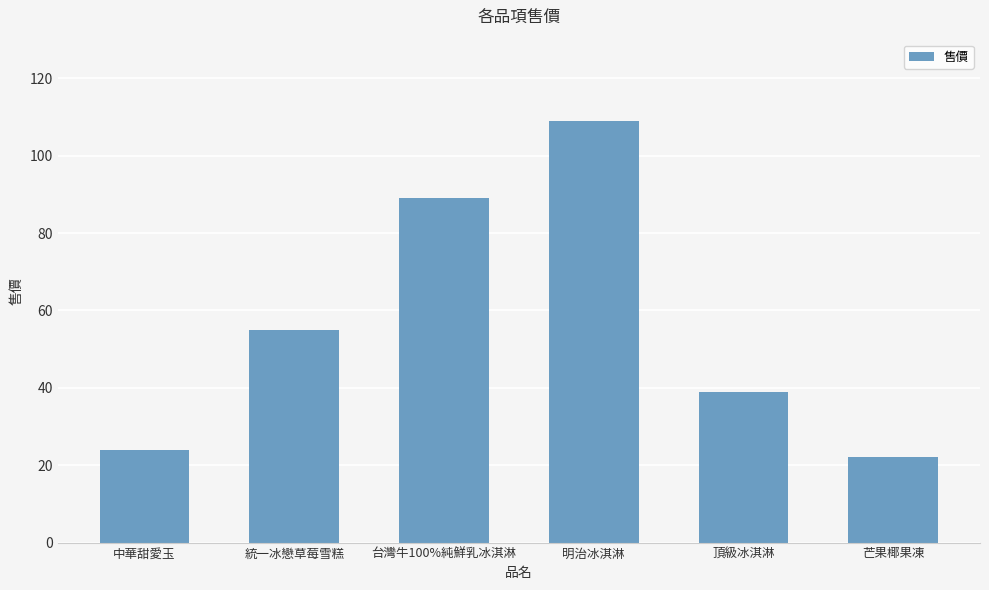

Which category has the lowest value across all series?

芒果椰果凍